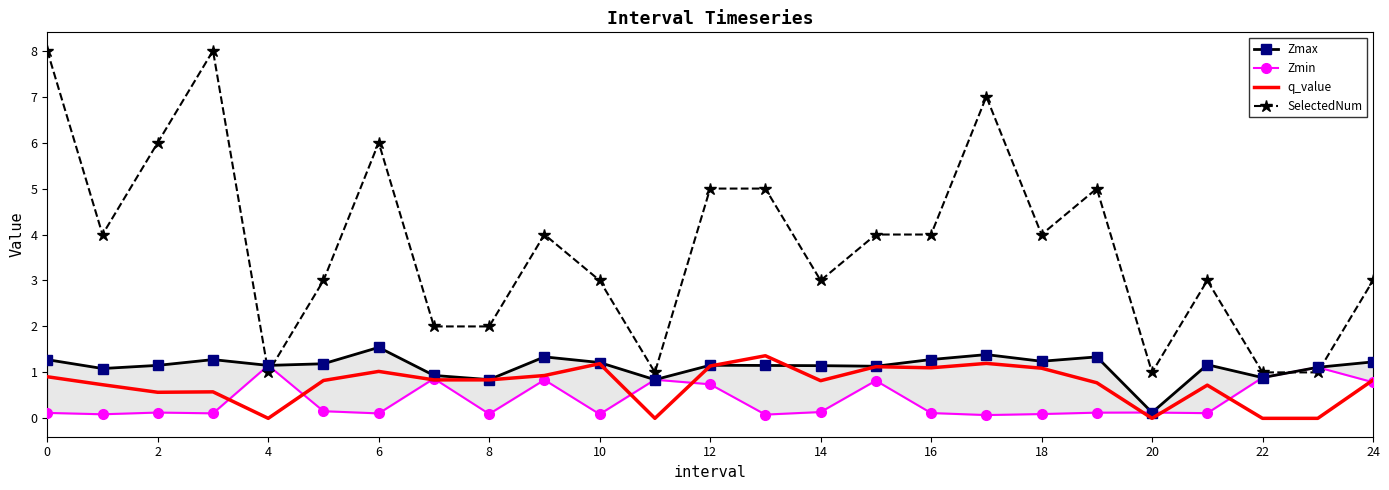

What is the label of the 5th point from the right?

20